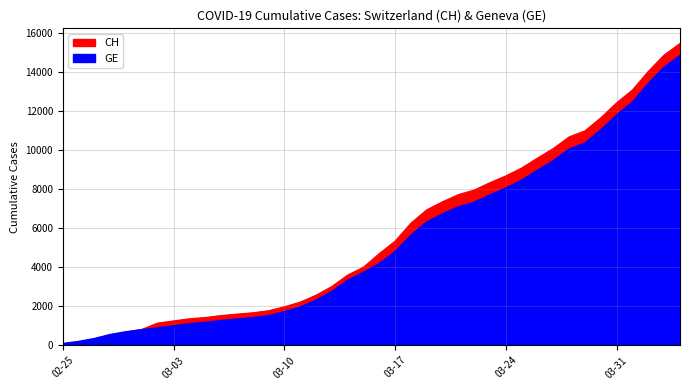

How many values in the CH series exceed 4692?

19